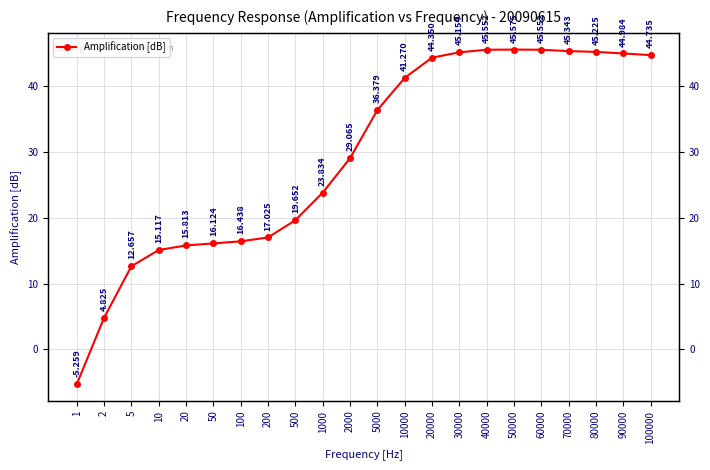

Rank the categories by value from highest to lowest.

50000, 40000, 60000, 70000, 80000, 30000, 90000, 100000, 20000, 10000, 5000, 2000, 1000, 500, 200, 100, 50, 20, 10, 5, 2, 1